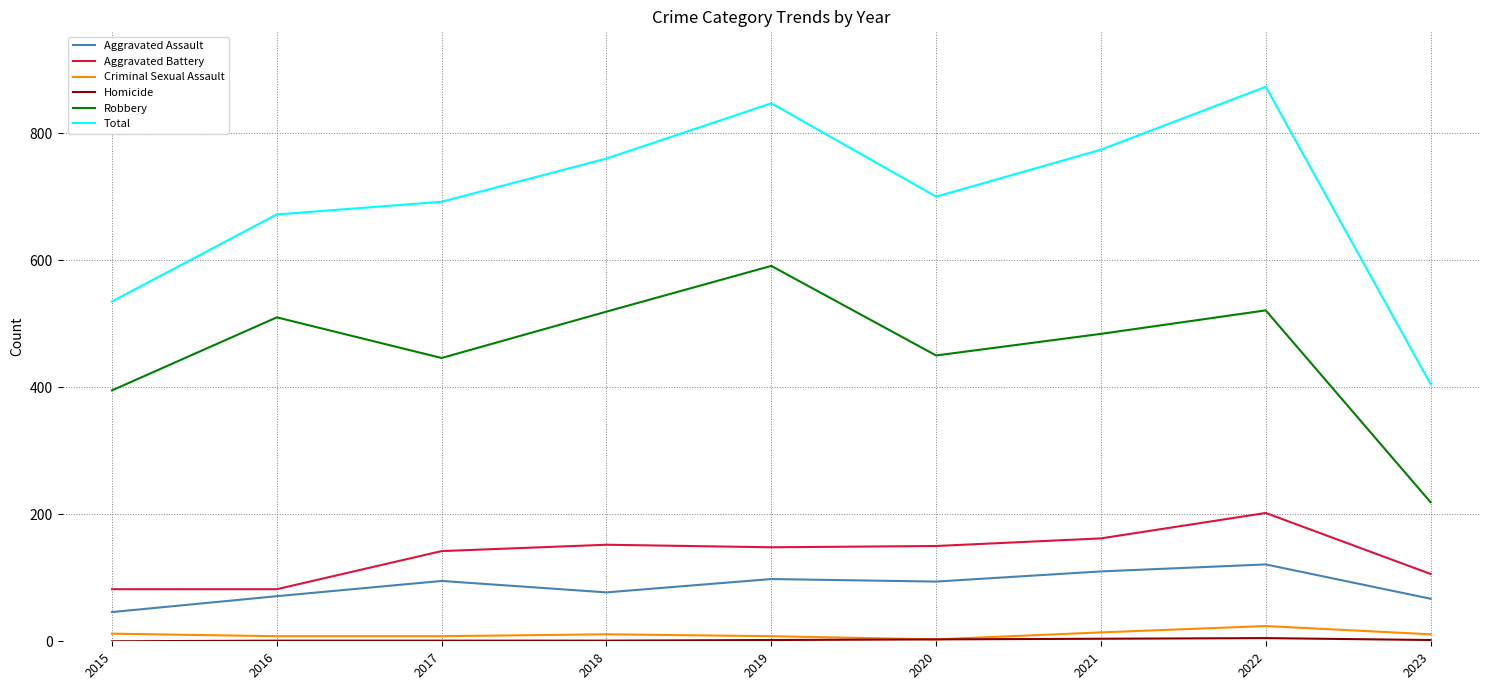

What is the sum of the Aggravated Assault values at 2020 and 2017?

189